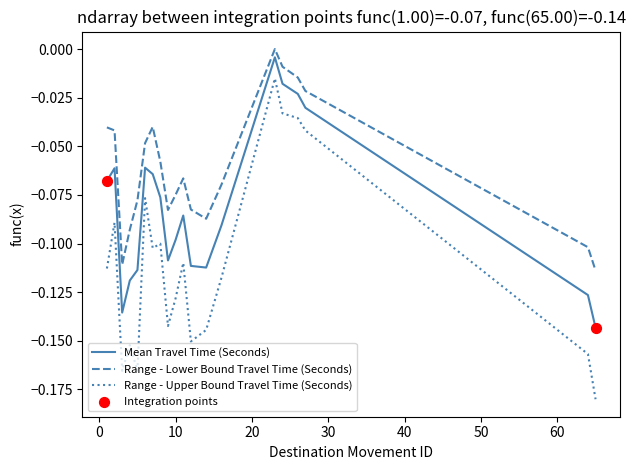

Which series has the largest range (max minus min)?

Range - Upper Bound Travel Time (Seconds)